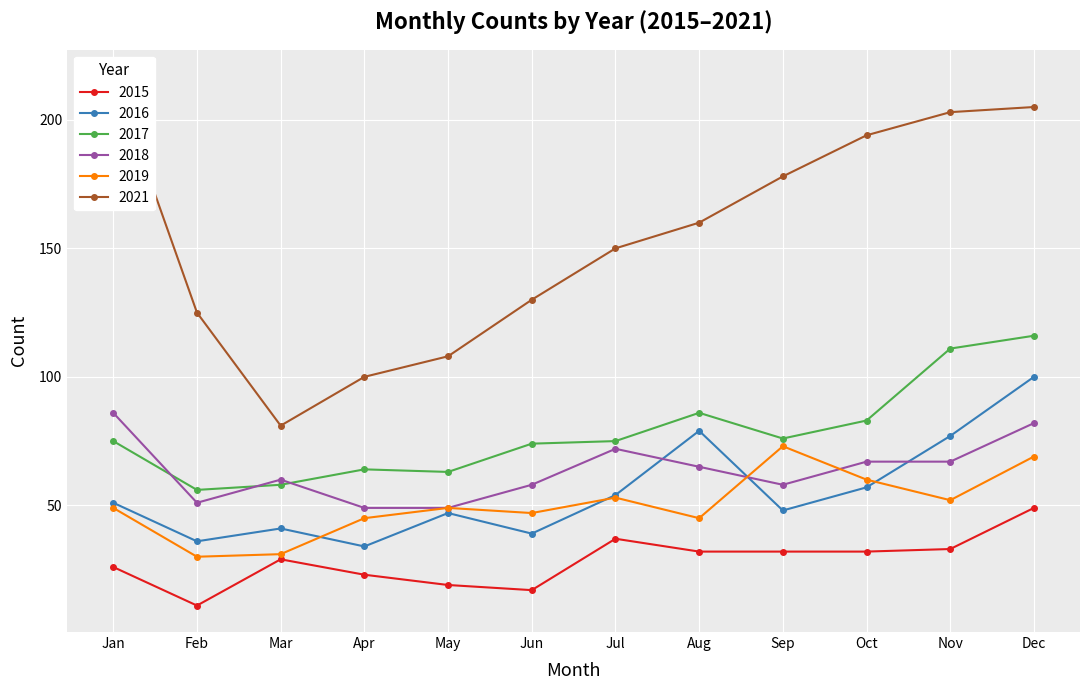

True or false: 2017 and 2015 intersect in this chart.

False